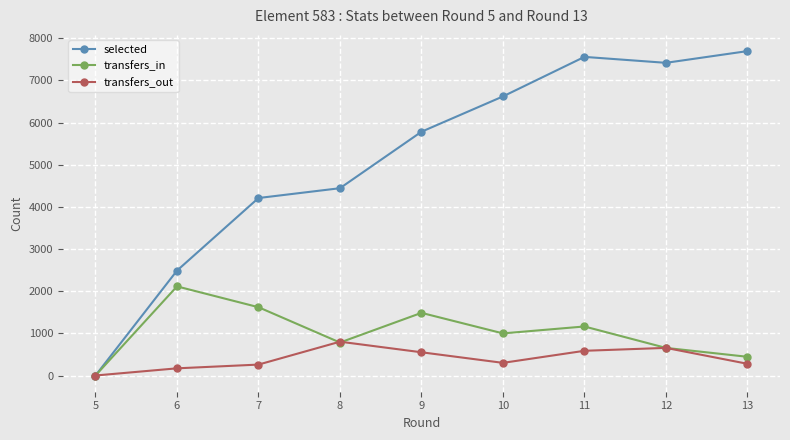

Is the value of transfers_in at 6 greater than the value of selected at 12?

No